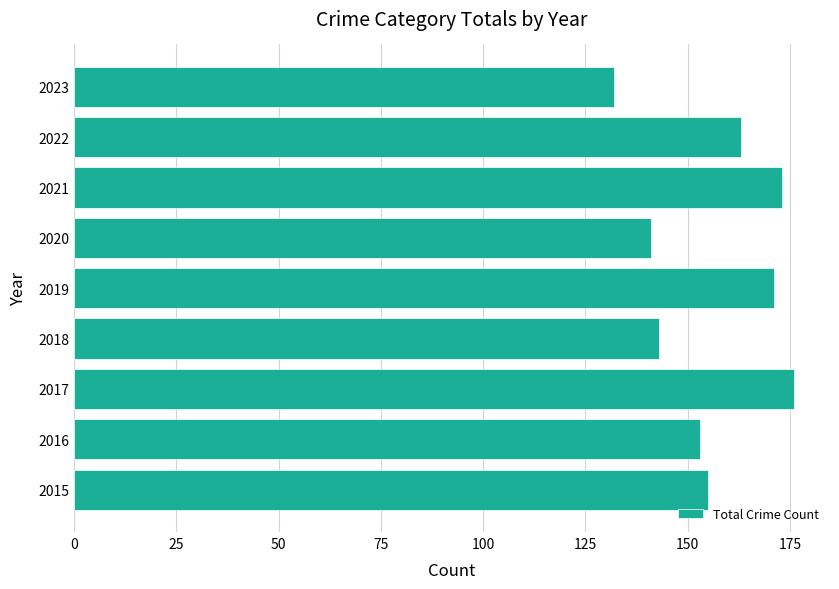

List the labels in order of value, largest first.

2017, 2021, 2019, 2022, 2015, 2016, 2018, 2020, 2023